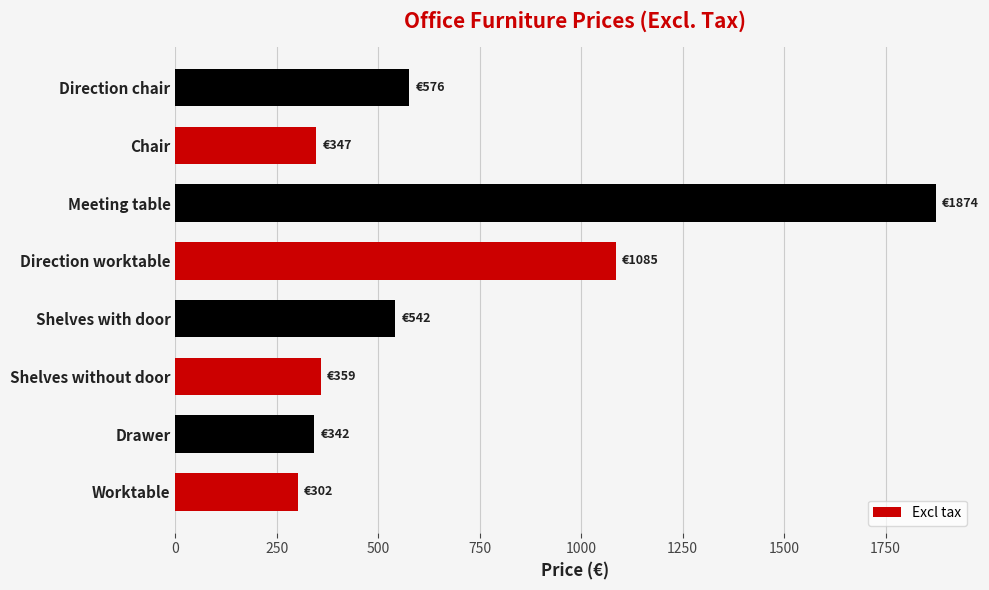

Read the value at Meeting table, to the nearest 10.

1870